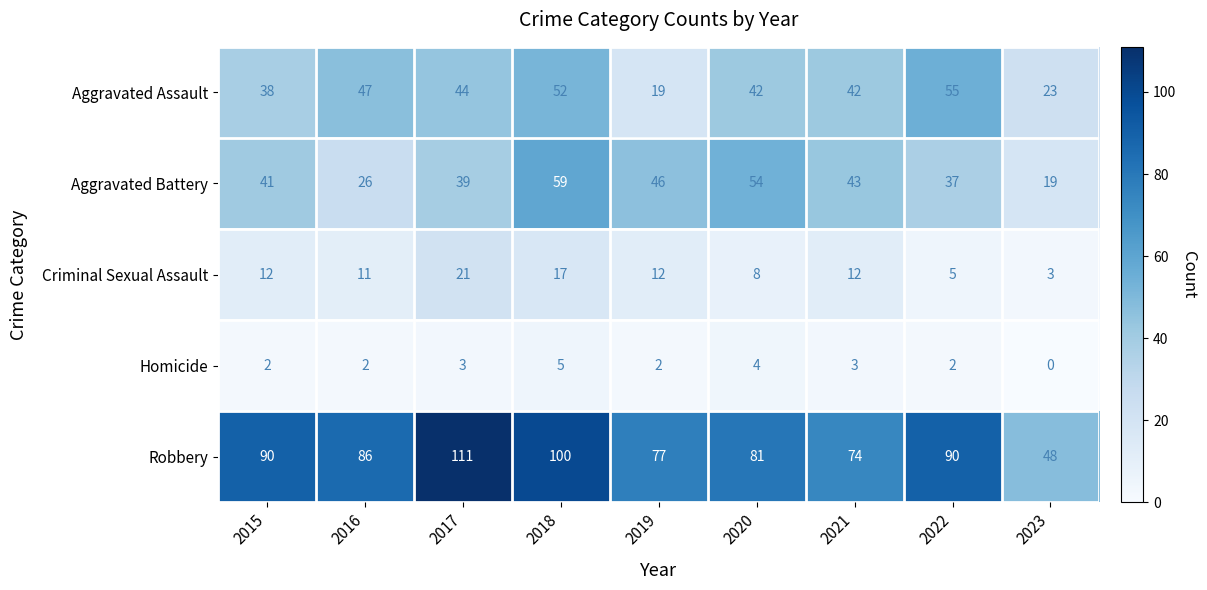

What is the difference between the maximum and second lowest values in the Homicide series?

3